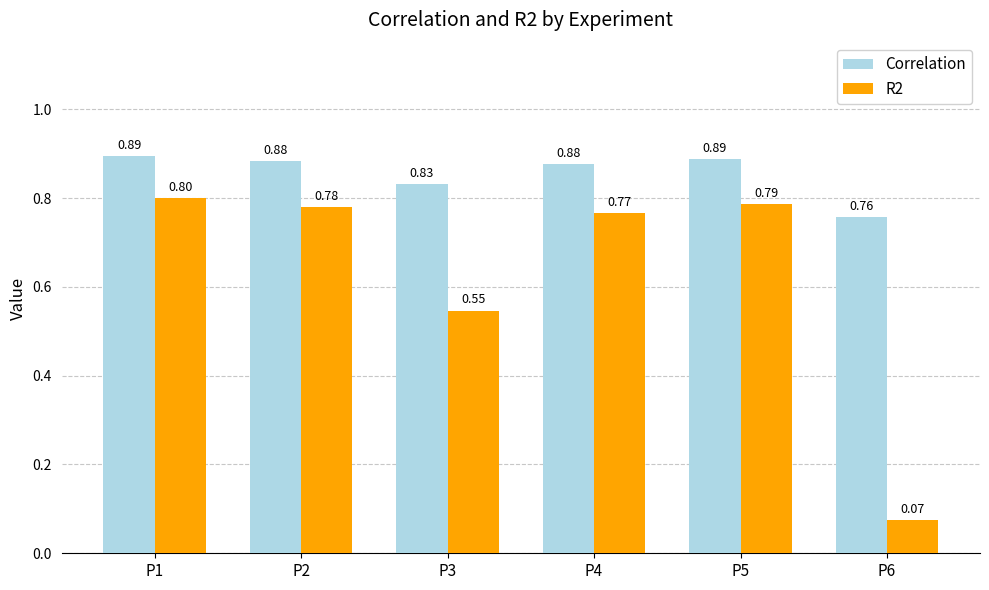

Which series changed the most between P1 and P2?

R2